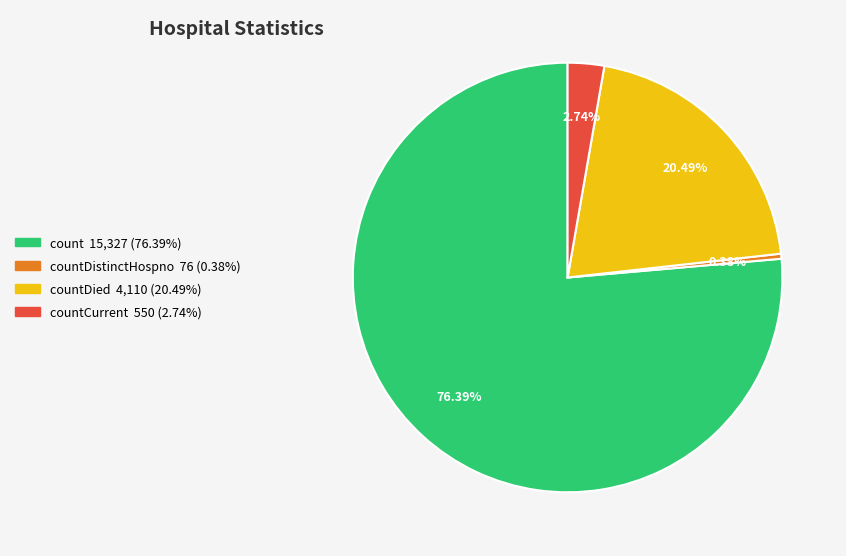

Is there a majority slice in this chart?

Yes